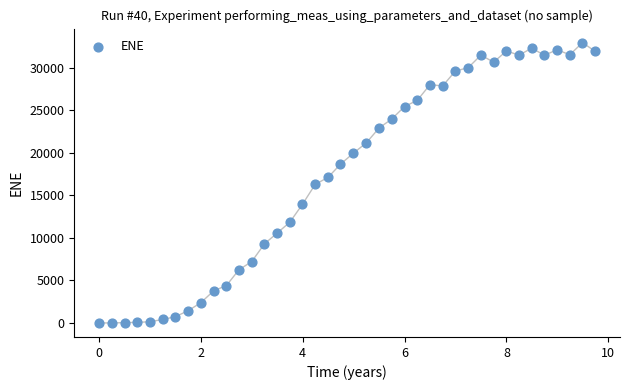

What is the range of Y values (max minus min)?

32930.1